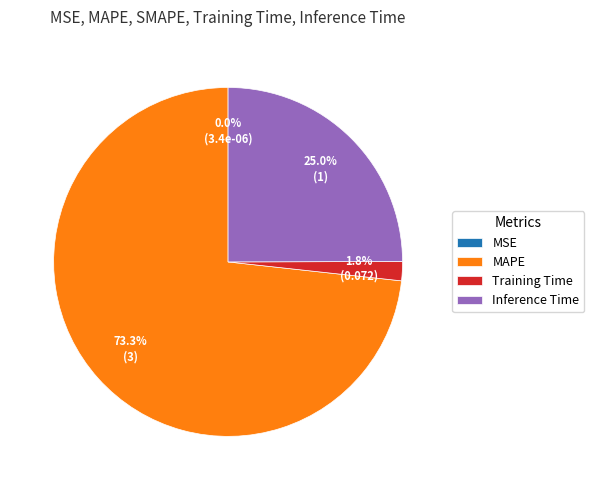

What is the largest slice in the pie chart?

MAPE